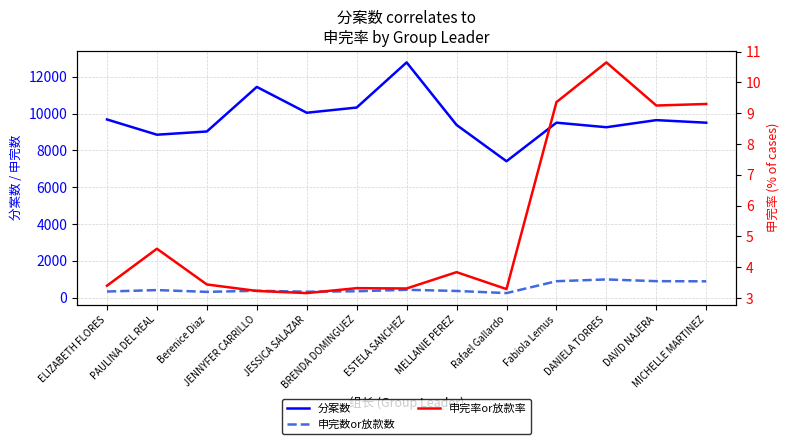

Is it true that 申完率or放款率 equals 4.6 at PAULINA DEL REAL?

True